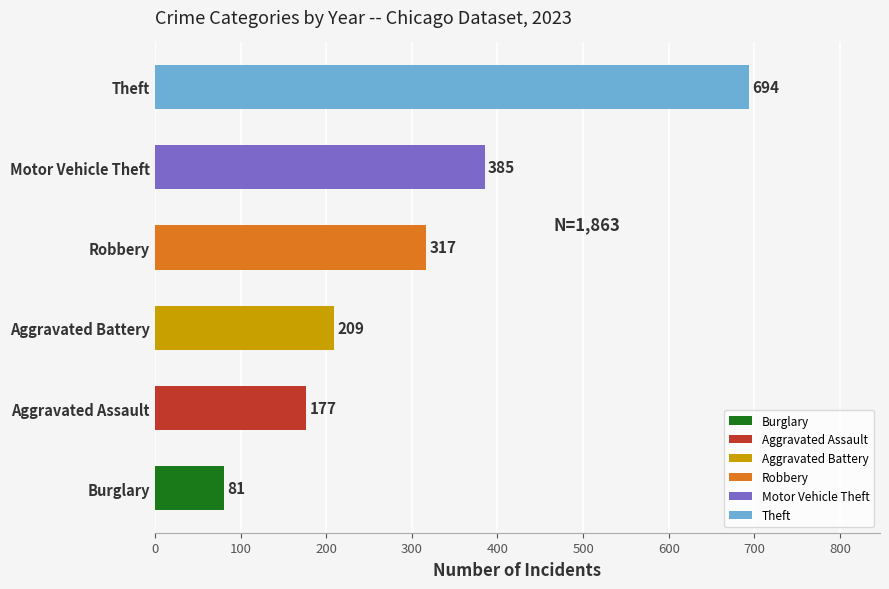

True or false: the data shows 533 at Motor Vehicle Theft.

False